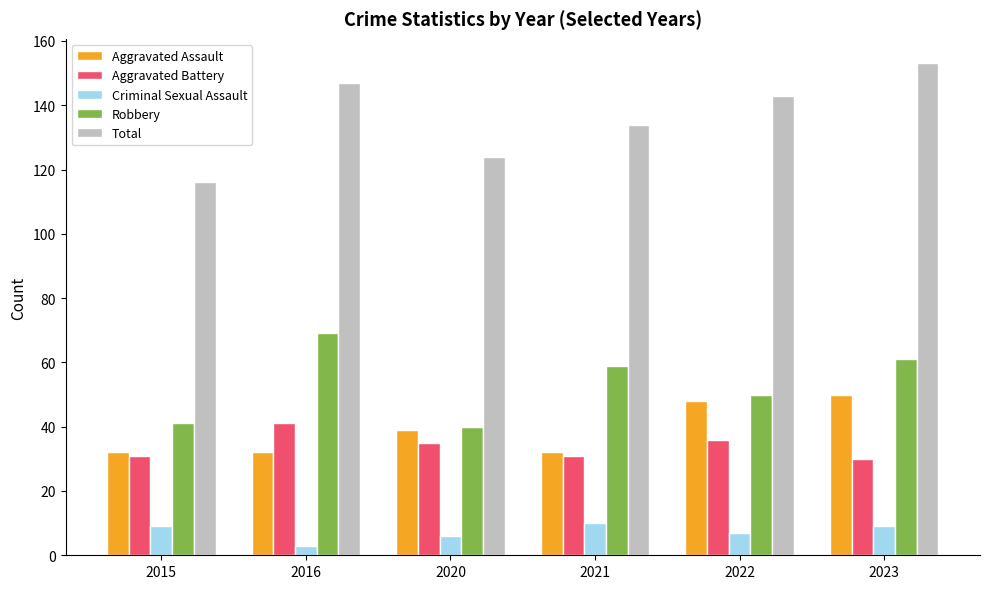

Reading left to right, transcribe all the data shown in this chart.

Aggravated Assault: 2015=32	2016=32	2020=39	2021=32	2022=48	2023=50
Aggravated Battery: 2015=31	2016=41	2020=35	2021=31	2022=36	2023=30
Criminal Sexual Assault: 2015=9	2016=3	2020=6	2021=10	2022=7	2023=9
Robbery: 2015=41	2016=69	2020=40	2021=59	2022=50	2023=61
Total: 2015=116	2016=147	2020=124	2021=134	2022=143	2023=153